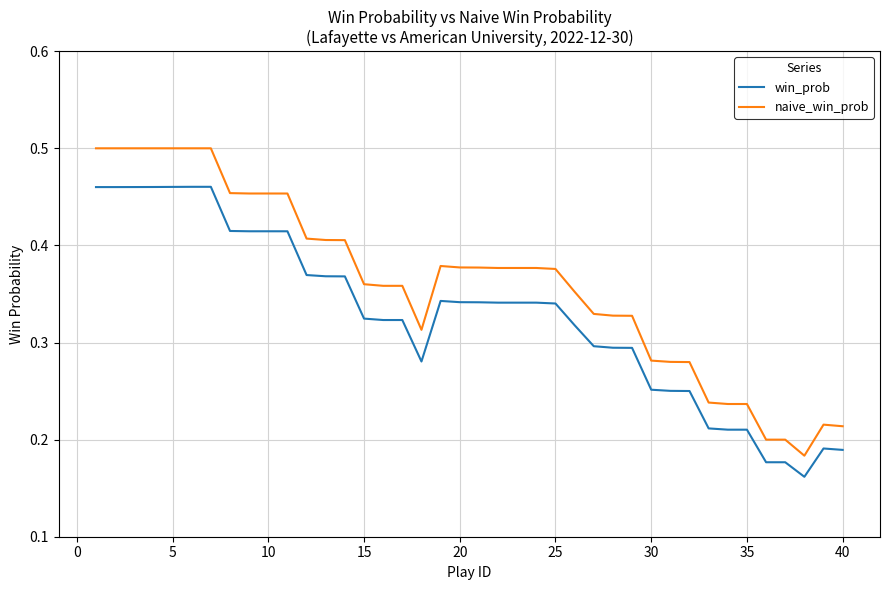

Which series has the largest total across all categories?

naive_win_prob